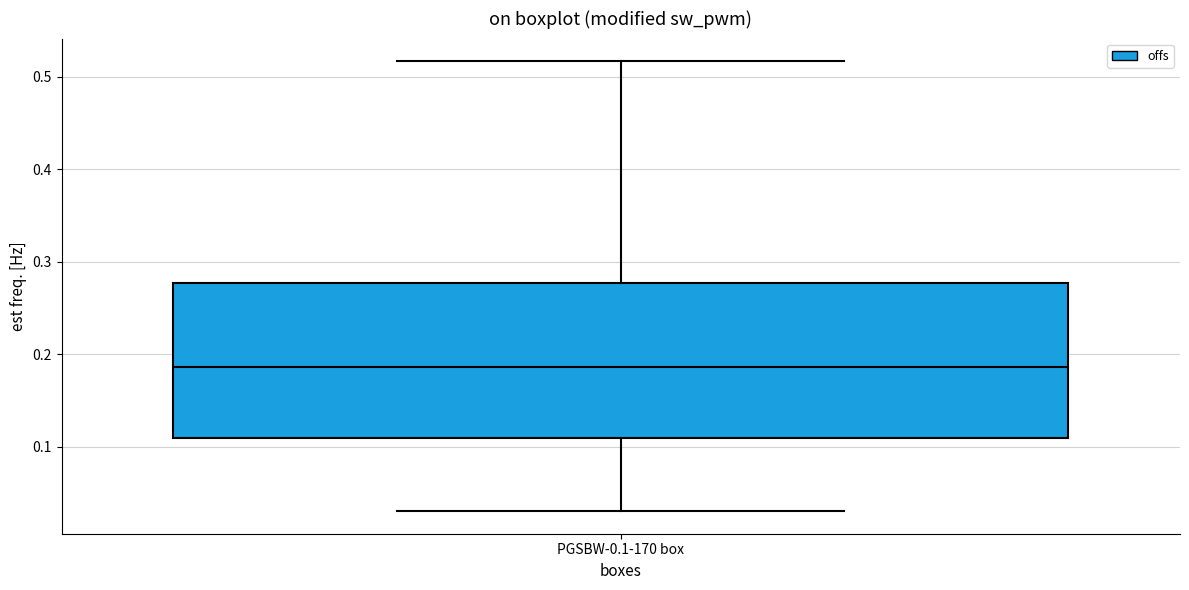

Transcribe this box plot: give where the median line is, the range the box spans, and where the two whiskers end, as read against the y-axis. The values are not printed on the chart, so give them approximately, as read against the axis.

median 0.19, box 0.11 to 0.28, whiskers 0.03 to 0.52